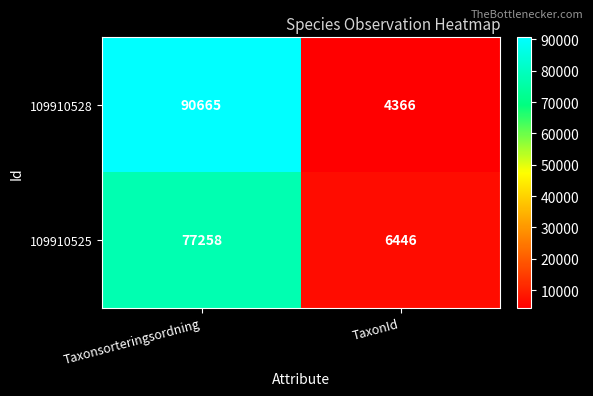

Count the number of data series in this chart.

2